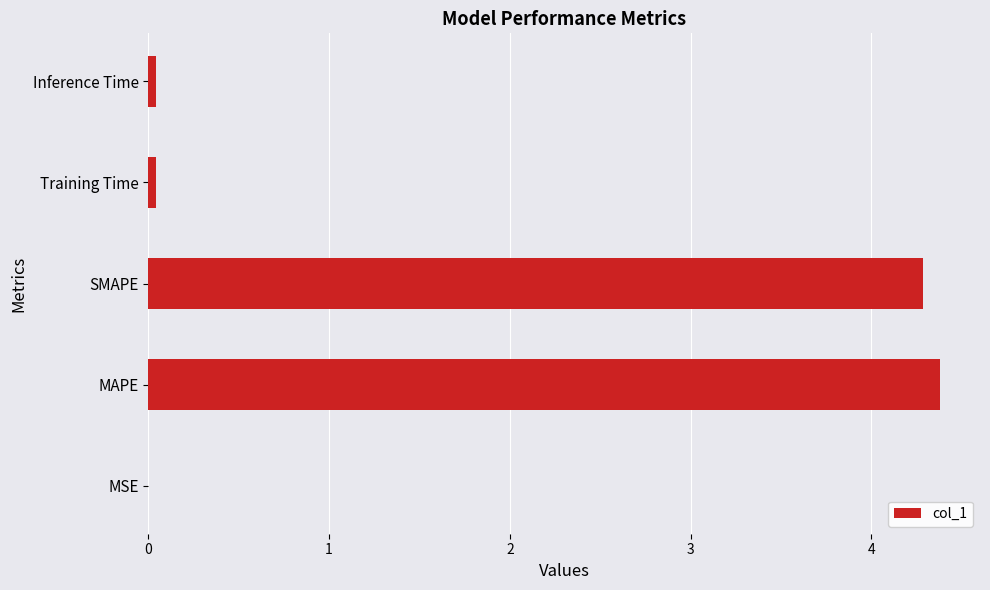

Read the value at SMAPE.

4.3